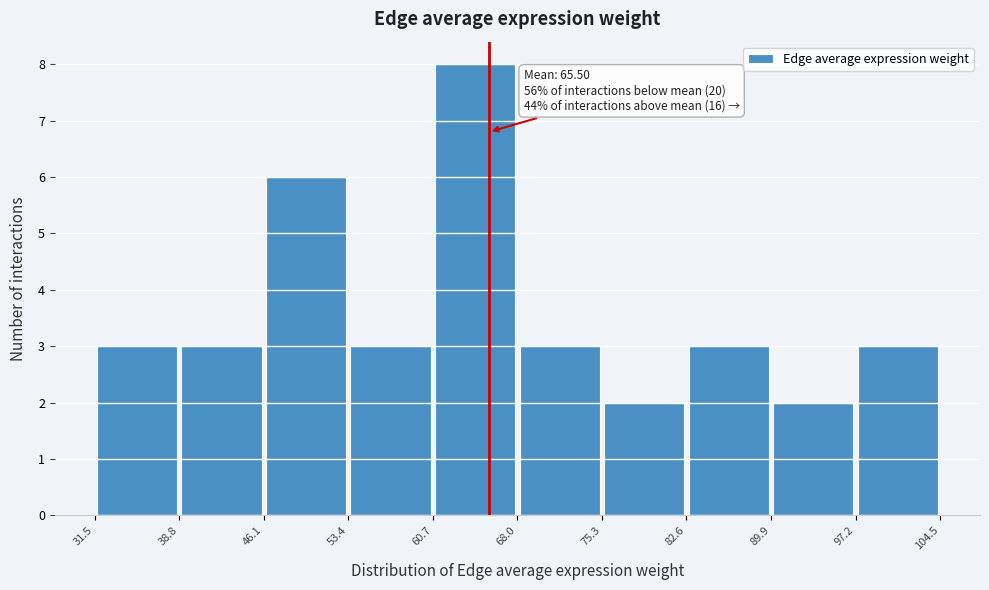

Over which range of the x-axis is the bar tallest?

60.7 to 68.0